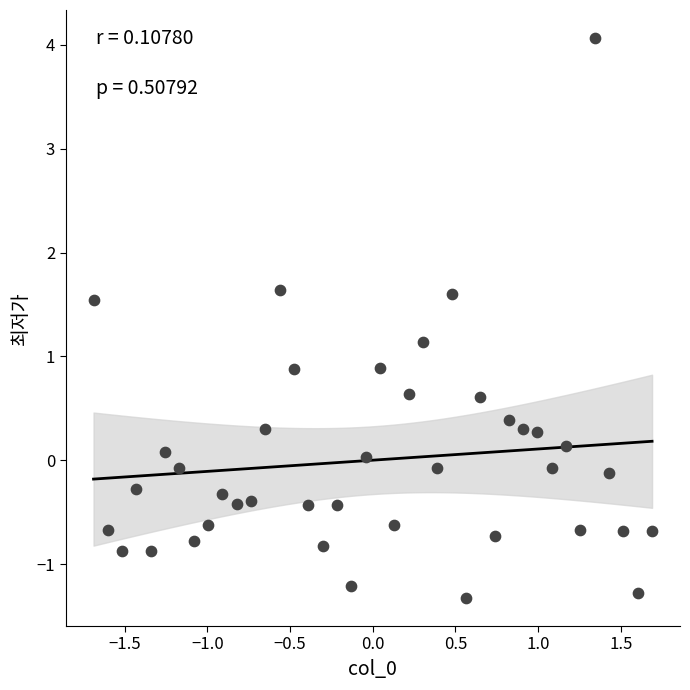

What is the range of X values (max minus min)?

3.4